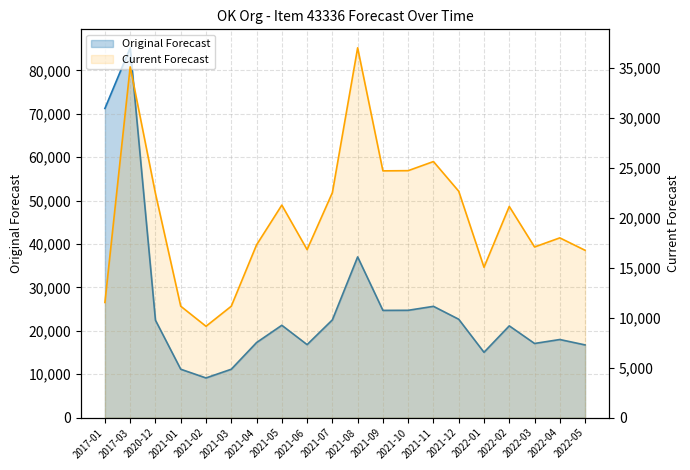

How many data points in Original Forecast are less than 21288?

10